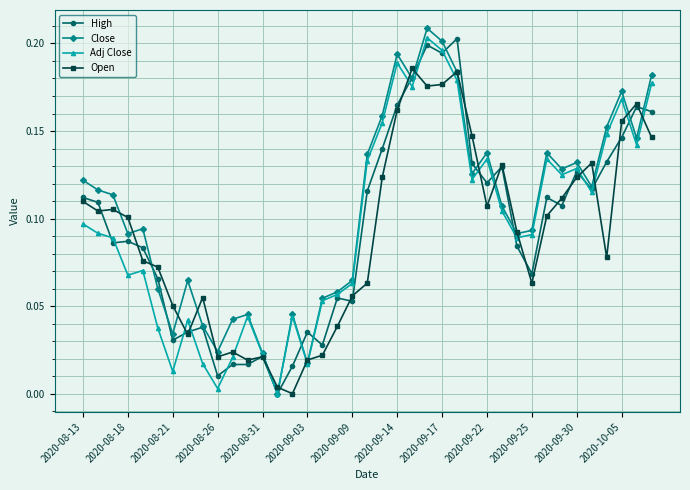

What is the sum of all Open values?

3.6